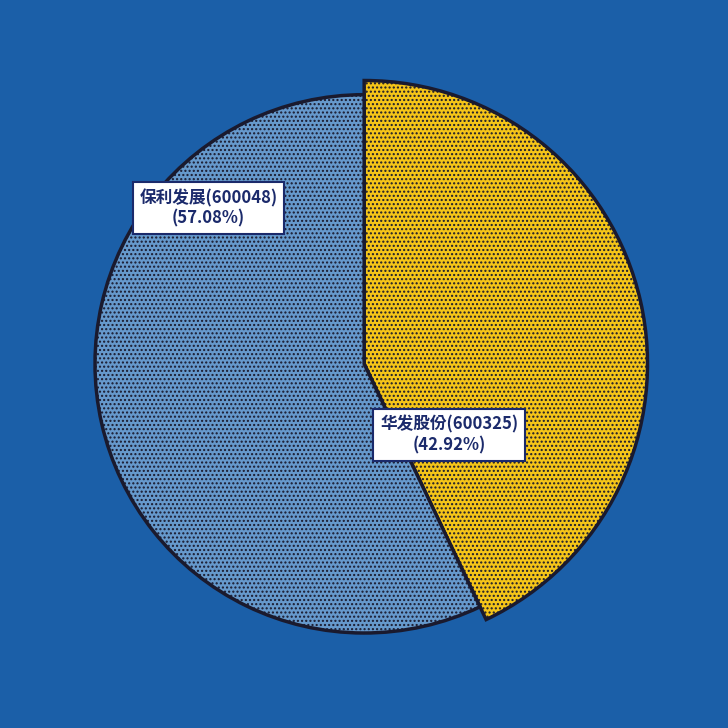

Which slice represents more than half of the pie?

保利发展(600048)